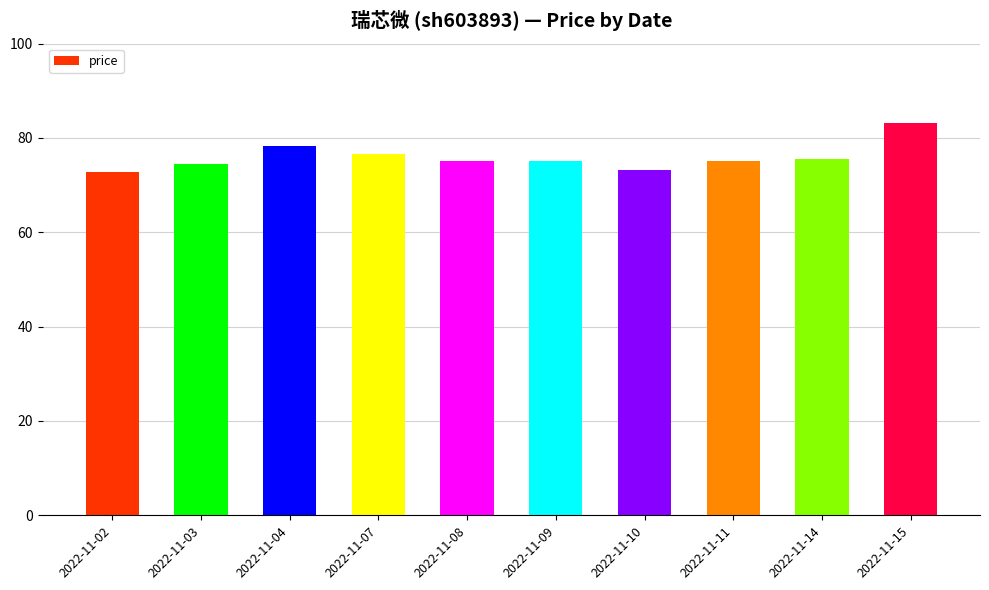

What is the difference between the values at 2022-11-15 and 2022-11-08?

8.0